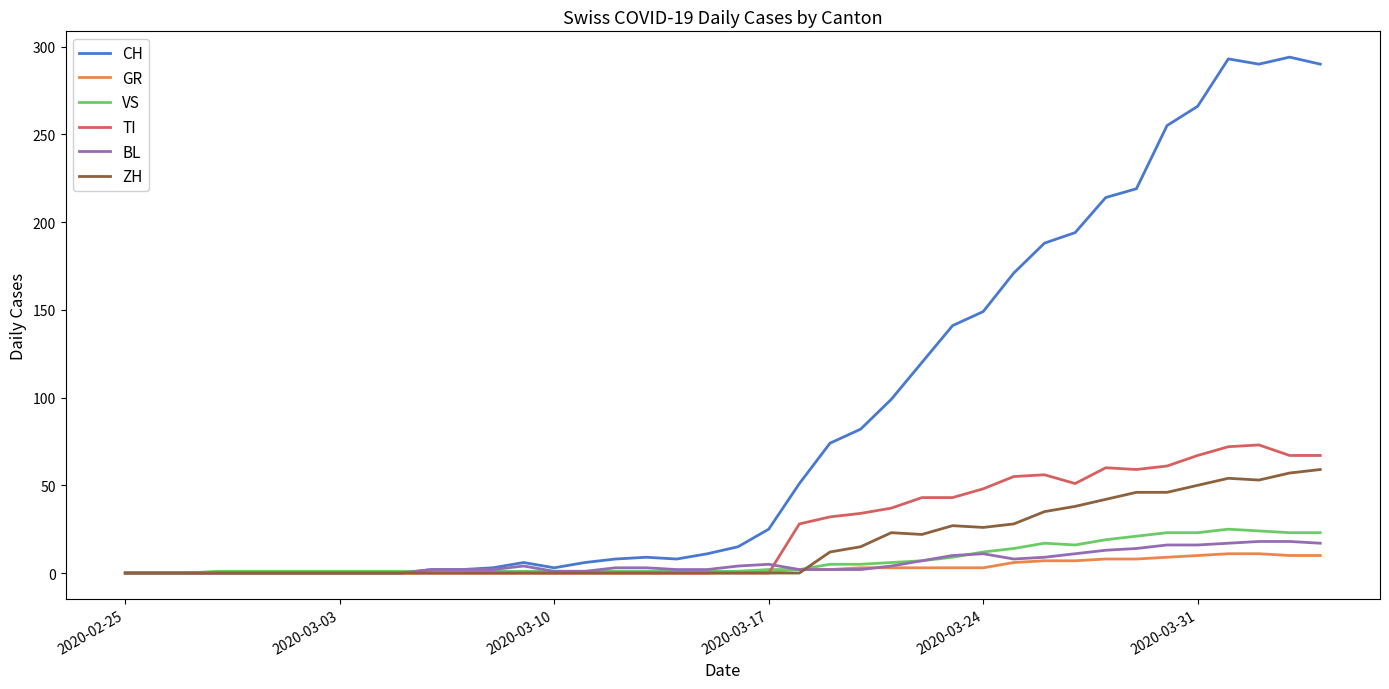

Which series has the largest range (max minus min)?

CH